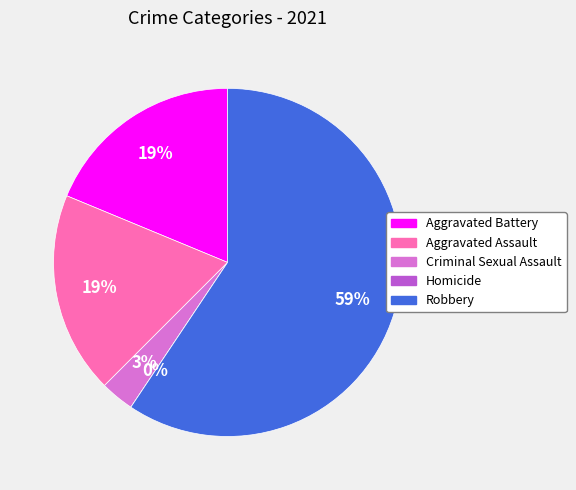

Approximately how many times larger is the value at Aggravated Assault compared to Criminal Sexual Assault?

6.0